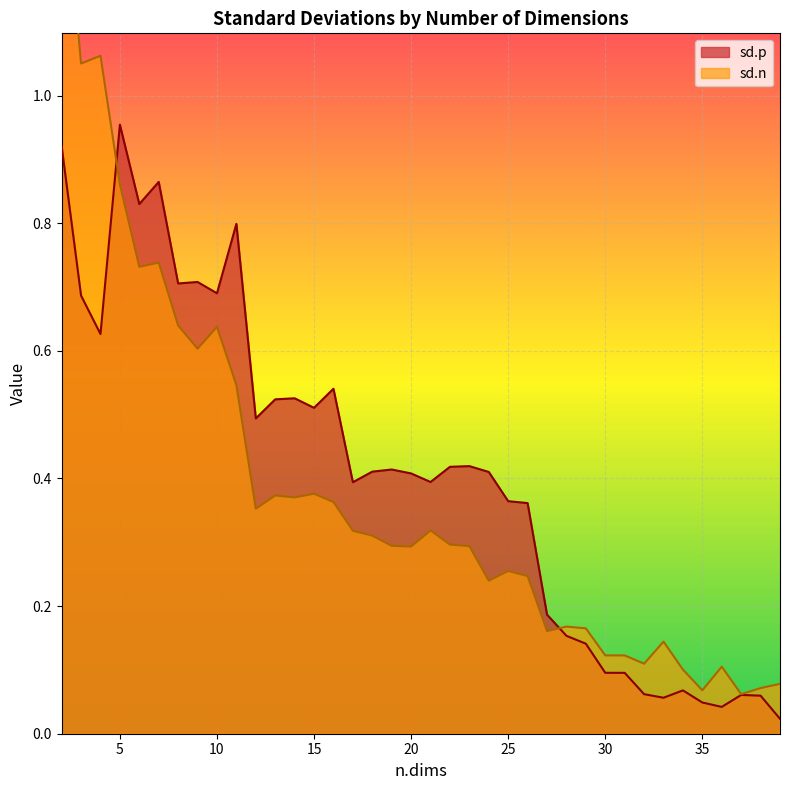

What is the greatest value displayed?

1.4